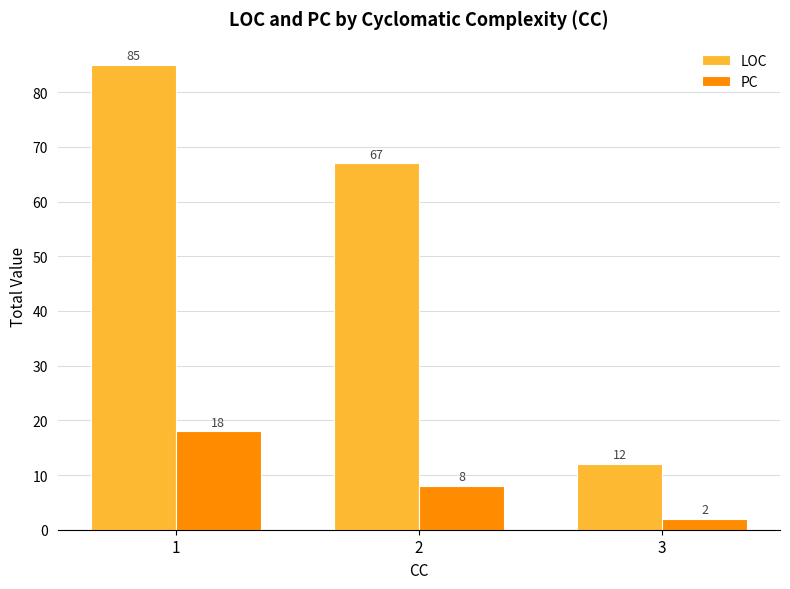

Rank the categories by LOC value from highest to lowest.

1, 2, 3